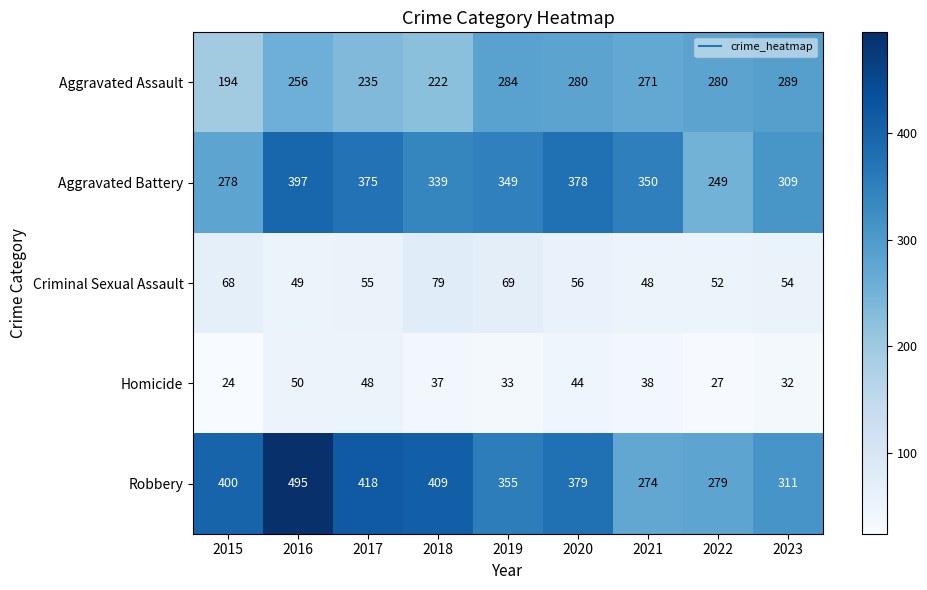

Which series has the largest total across all categories?

Robbery